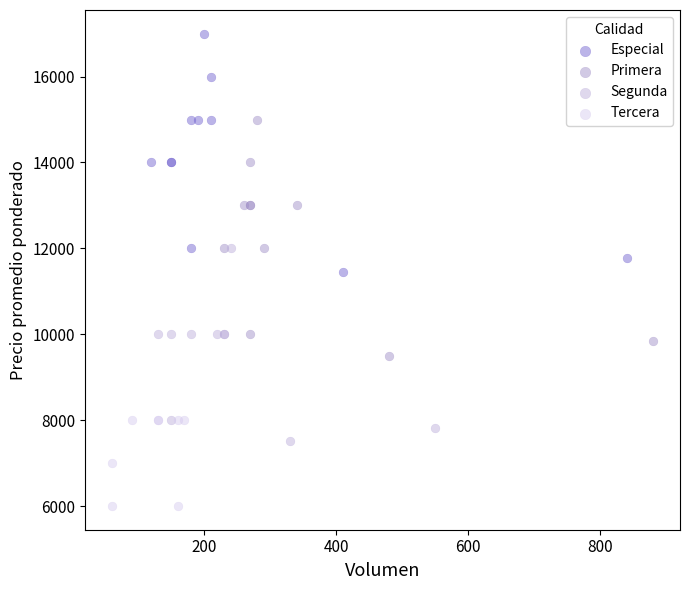

Which series contains the lowest Y value?

Tercera